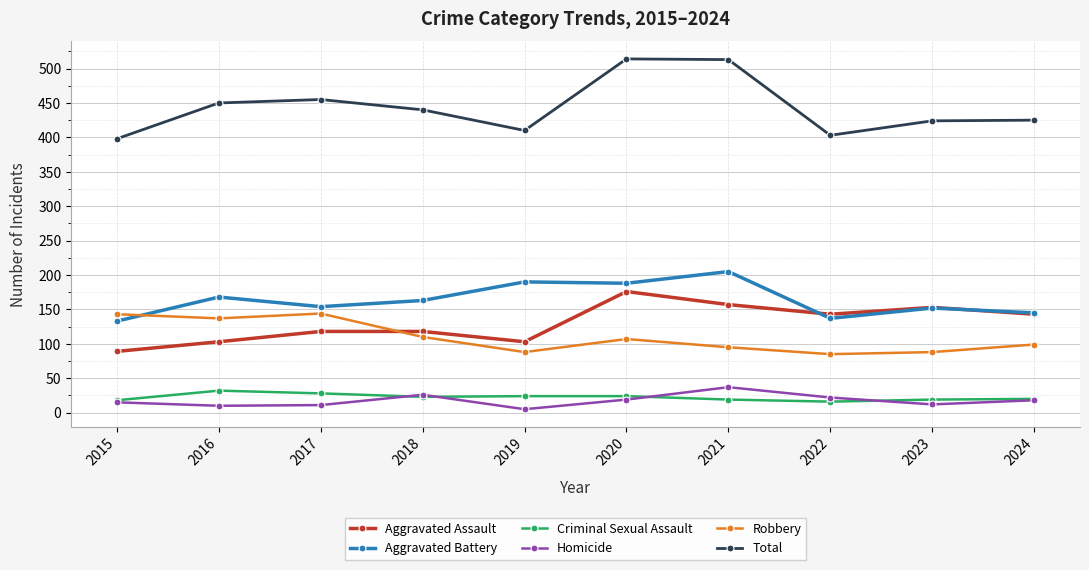

How many data points in Total are less than 440?

5